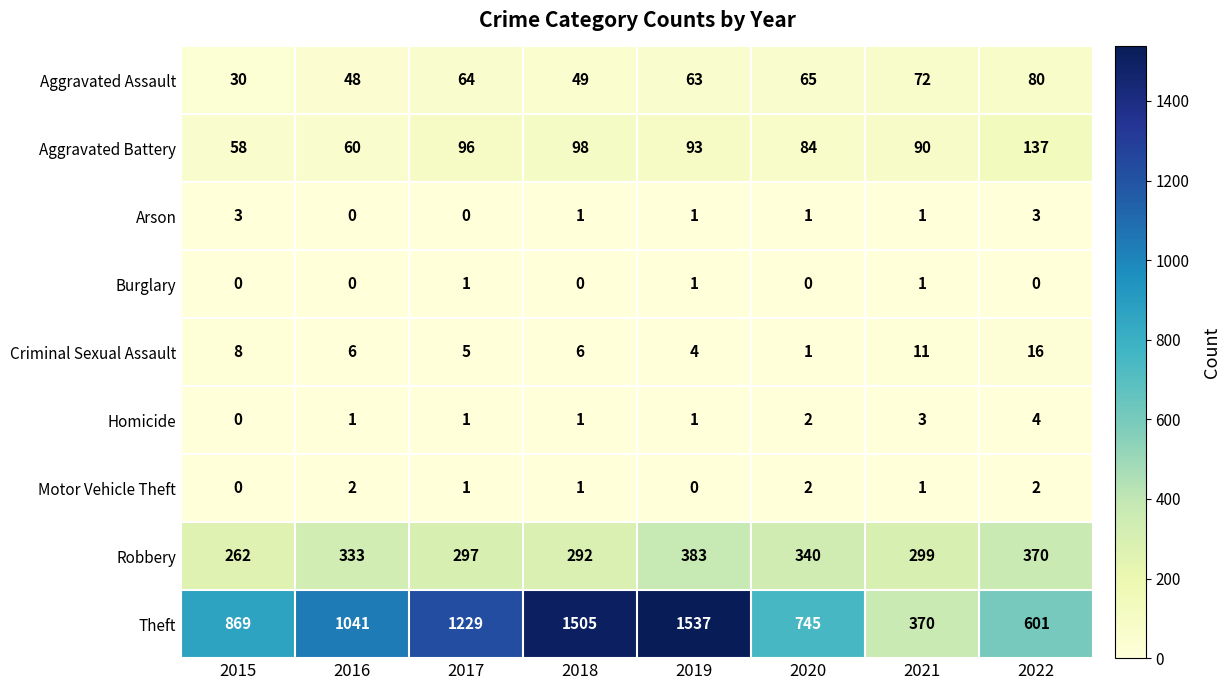

At which label is Criminal Sexual Assault closest to 8?

2015